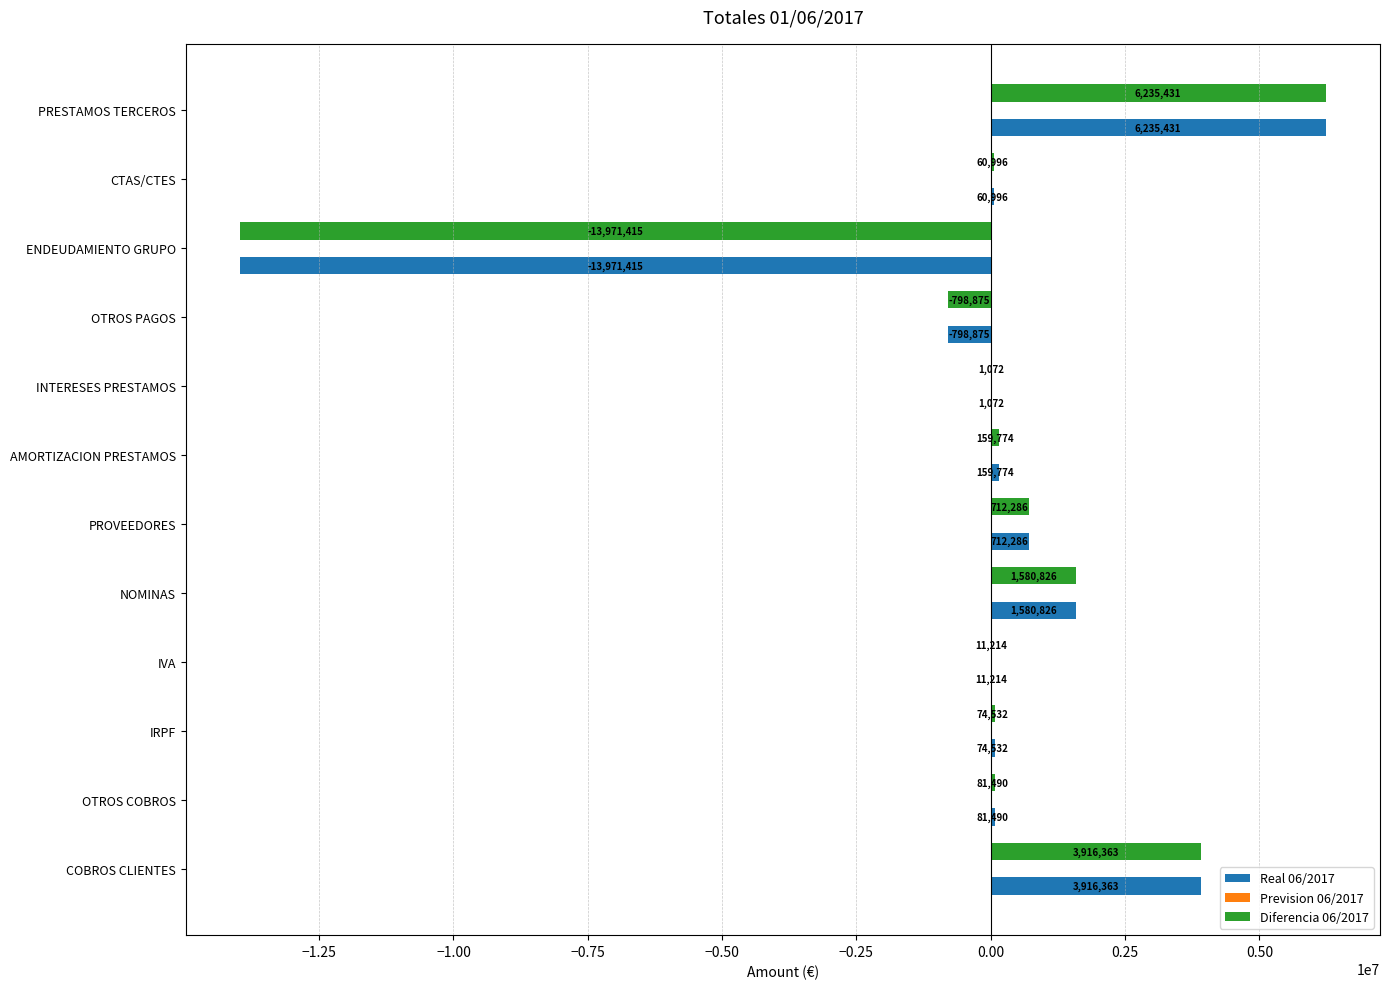

Is it true that Real 06/2017 equals 11214.2 at IVA?

True